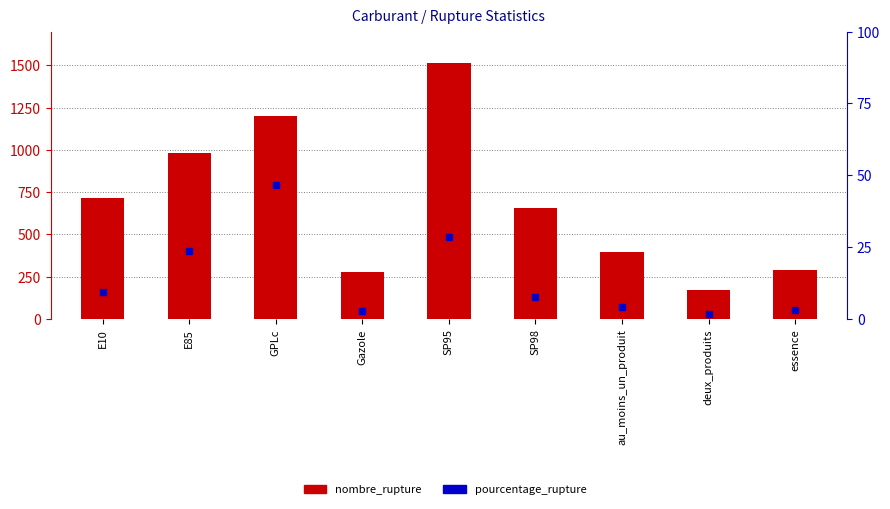

Reading left to right, extract all data points from this chart.

nombre_rupture: 716.0	980.0	1200.0	278.0	1516.0	654.0	399.0	170.0	291.0
pourcentage_rupture: 9.3	23.7	46.7	2.8	28.6	7.7	4.1	1.7	3.0